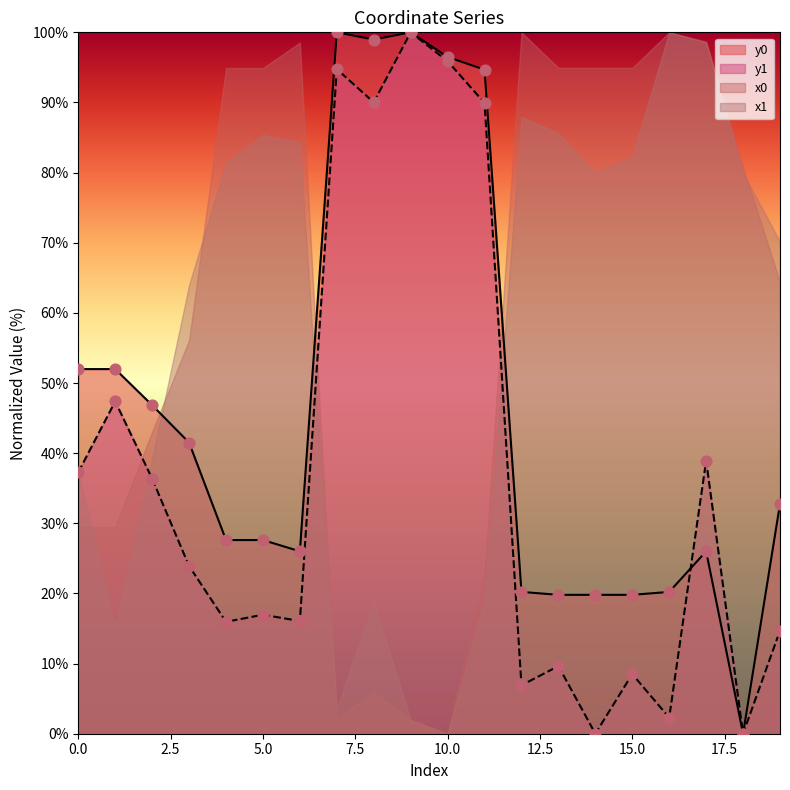

Which series contains the highest Y value?

y0